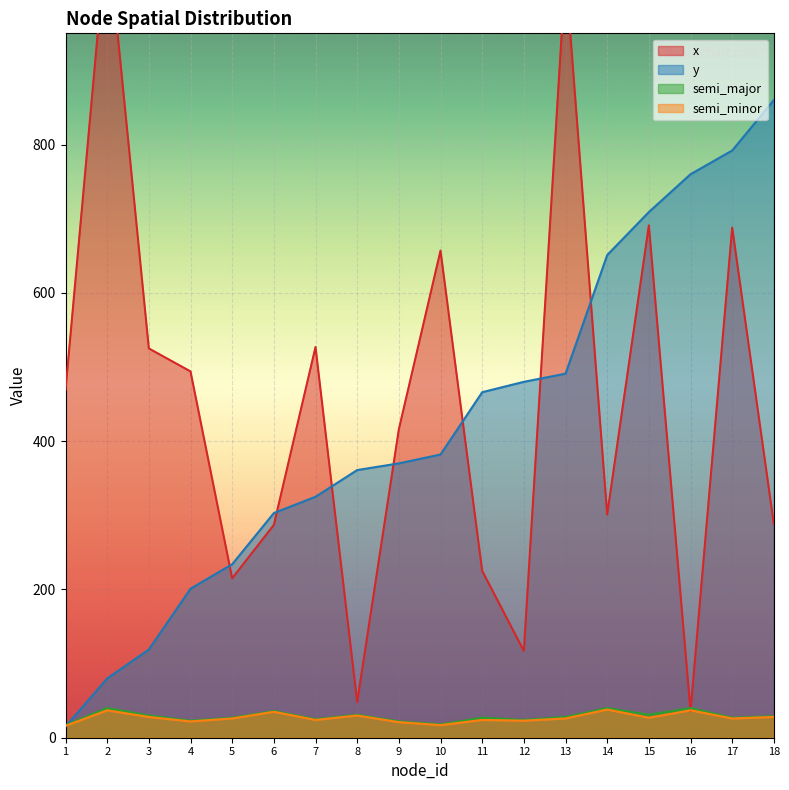

The y series shows 491 at 13. True or false?

True